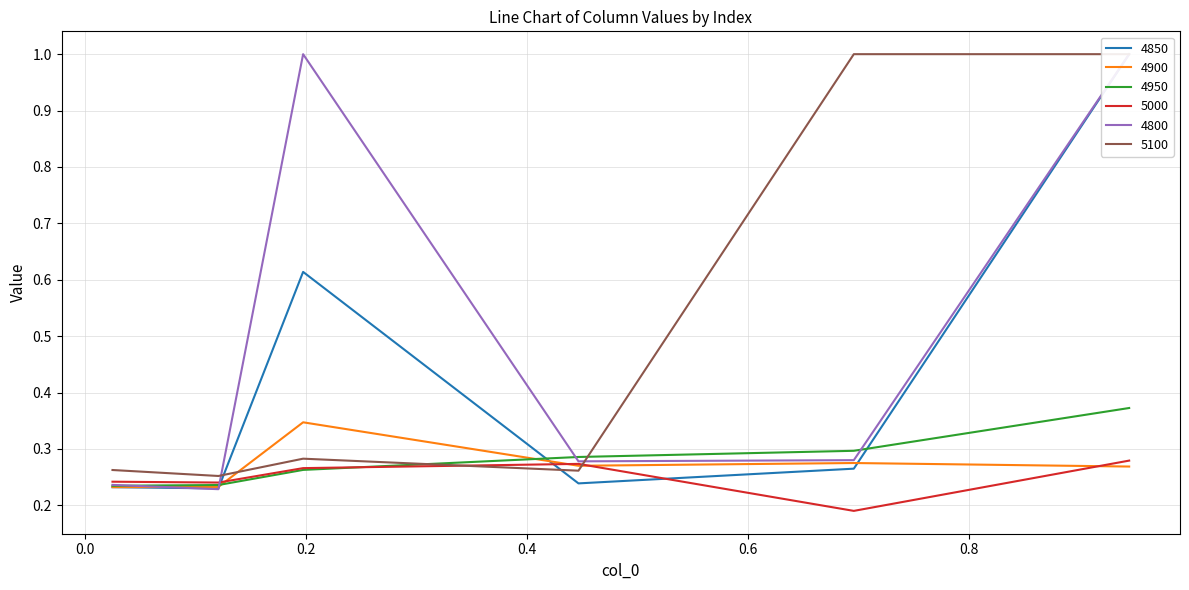

Which series has the largest total across all categories?

5100